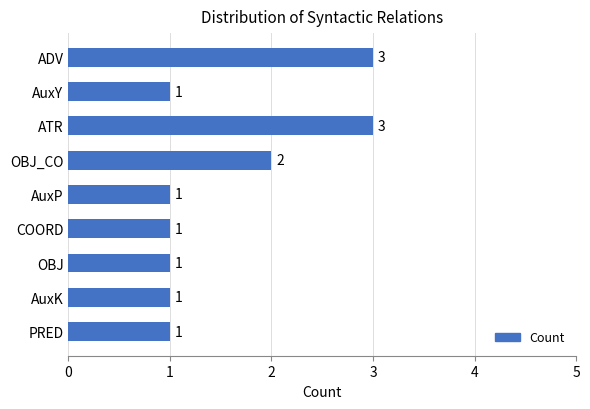

What is the maximum value shown in the chart?

3